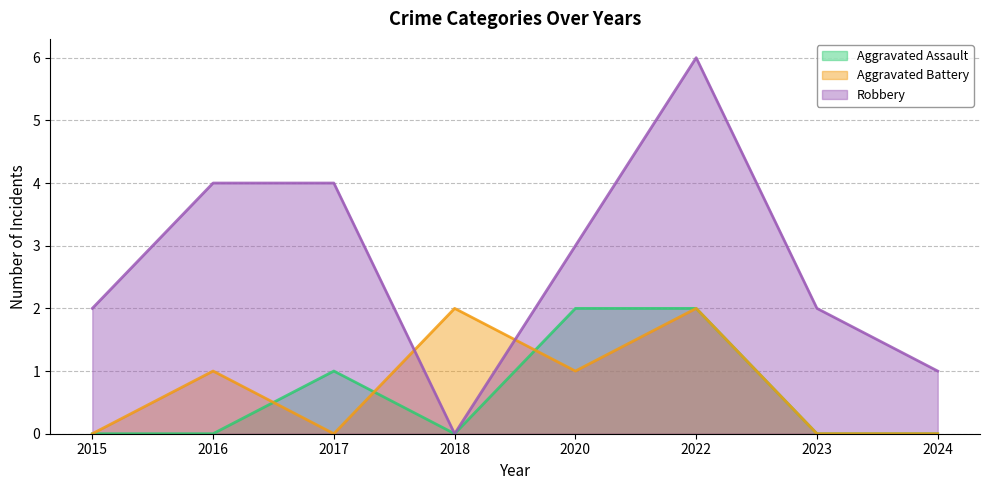

Count the Aggravated Assault values in the range 0 to 2.

8